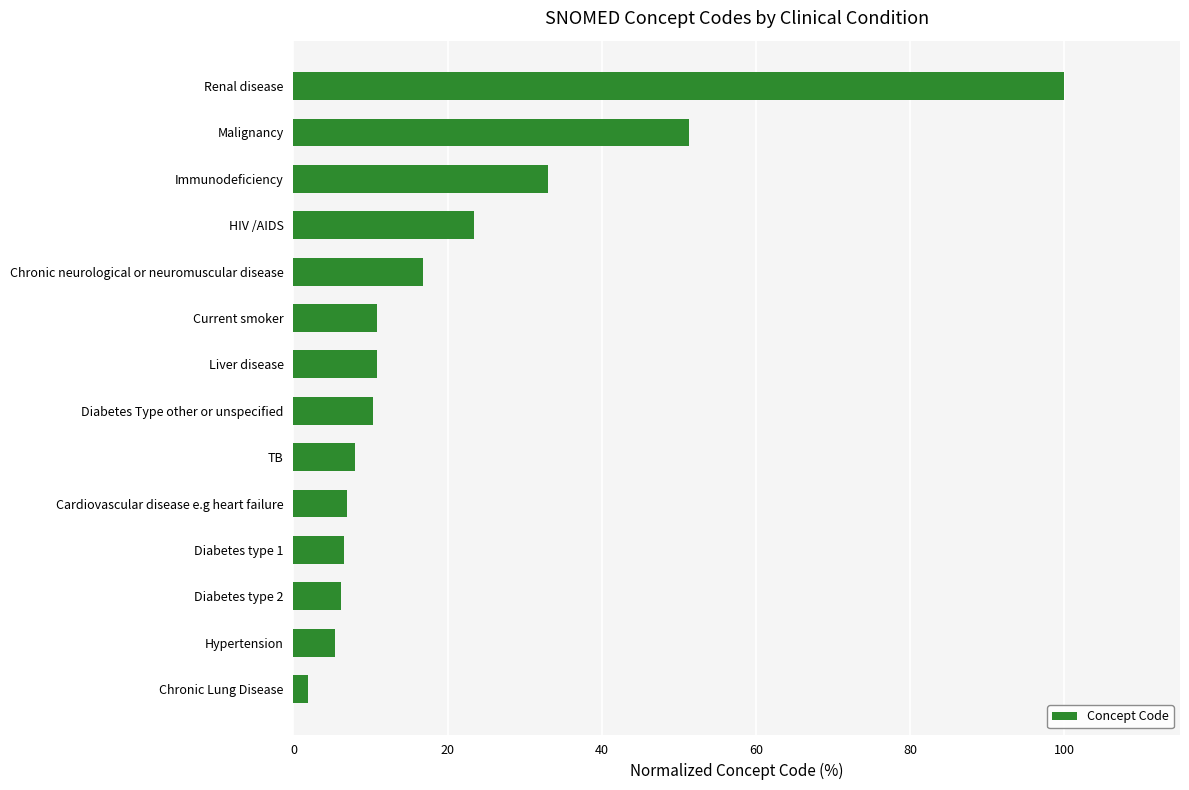

The value at Immunodeficiency is 20.8. True or false?

False